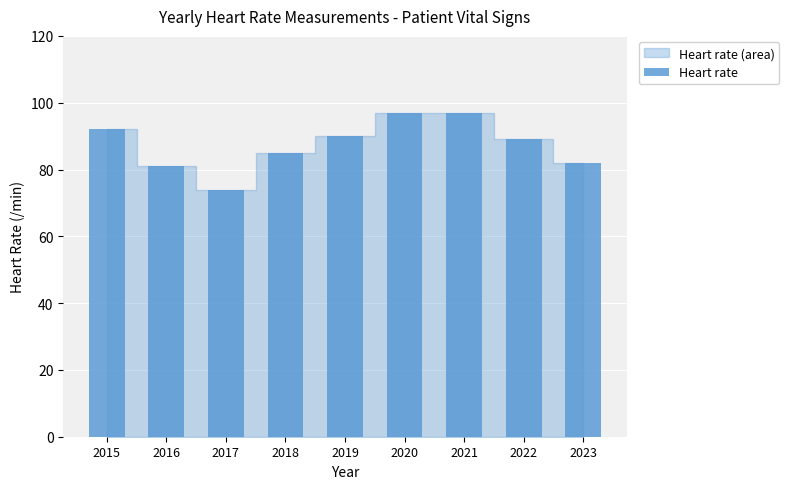

Does the chart contain stacked bars?

No